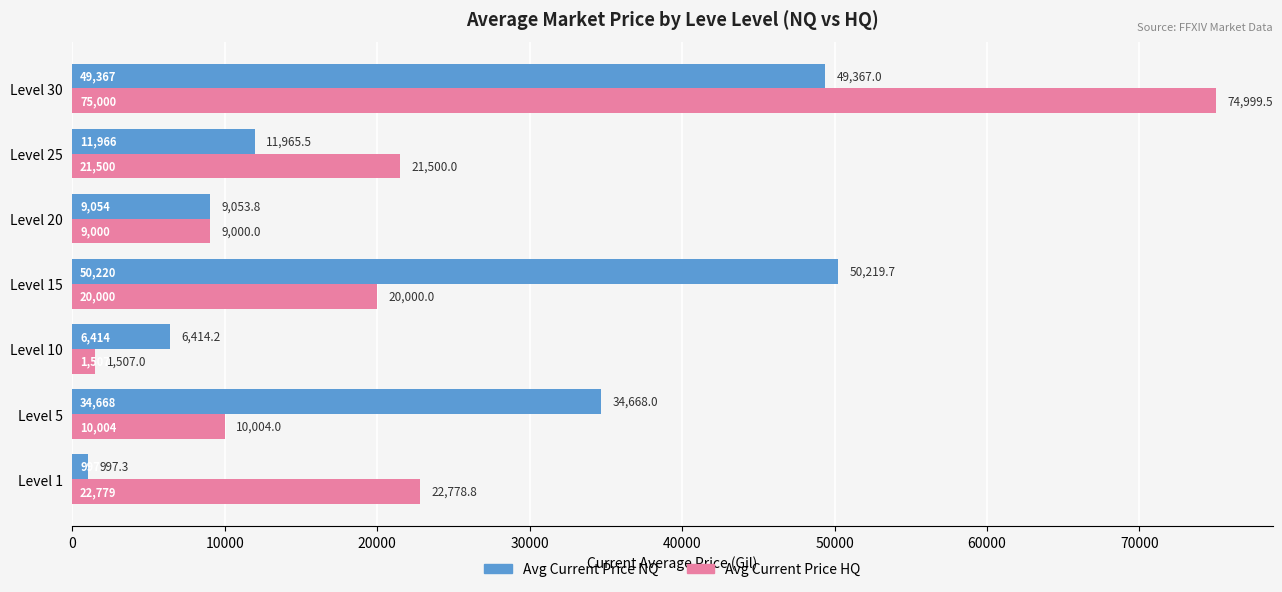

Which series has the largest range (max minus min)?

Avg Current Price HQ